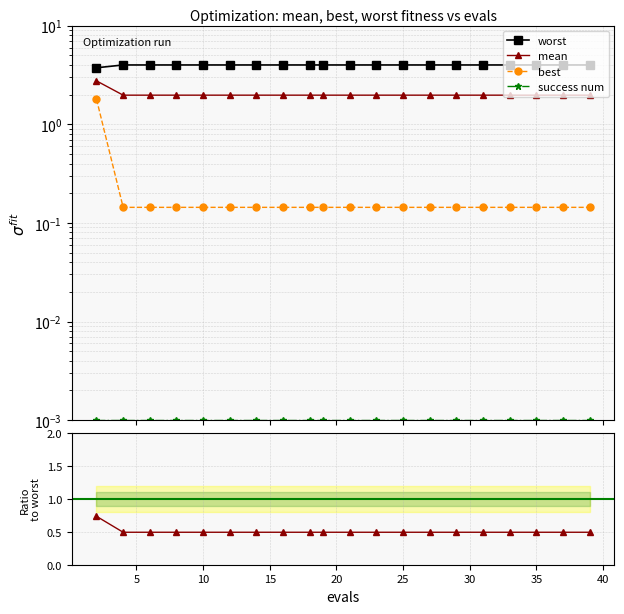

True or false: success num and best cross at least once.

False